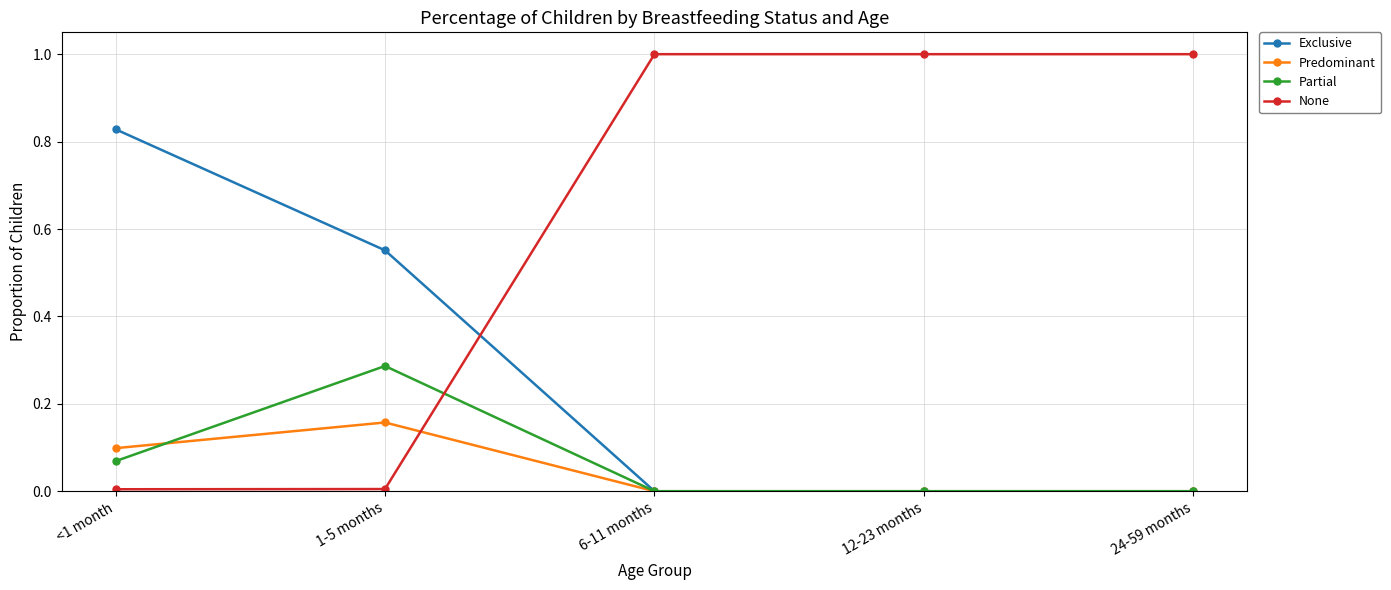

What position from the right is 12-23 months?

2